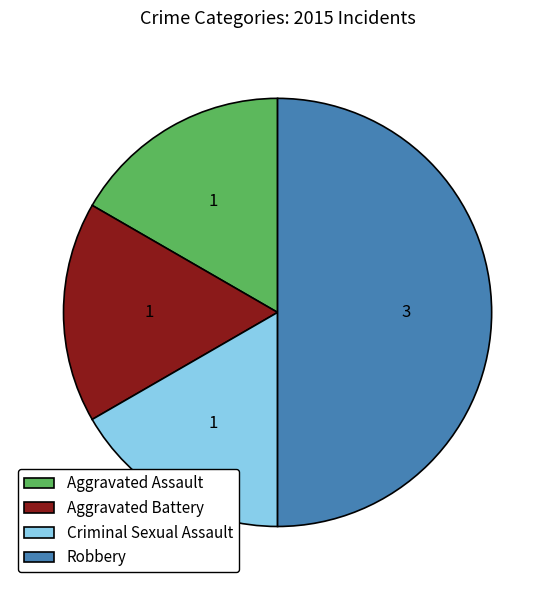

What is the ratio of the value at Robbery to the value at Aggravated Battery?

3.0